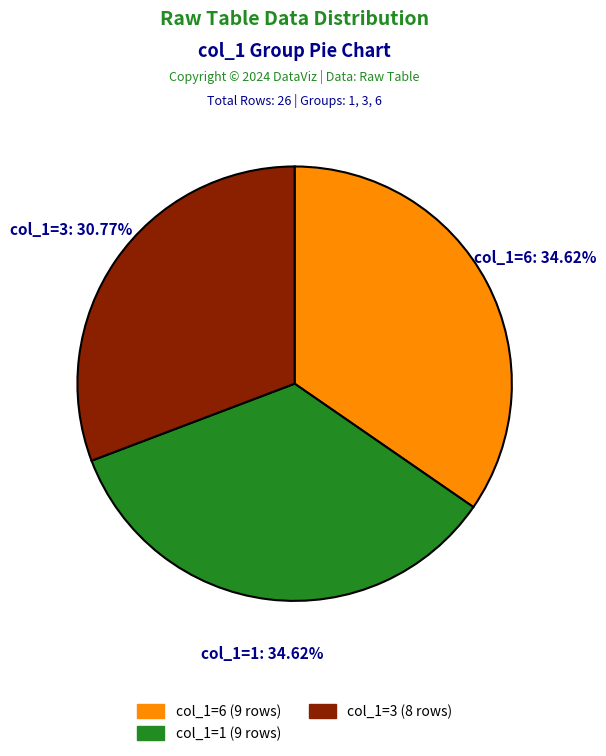

Is there a majority slice in this chart?

No